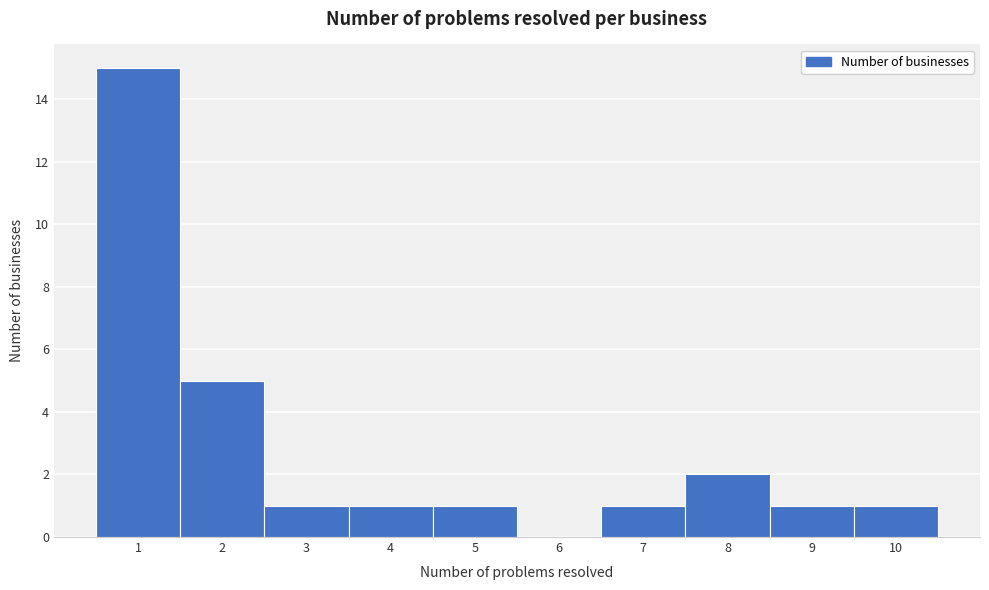

Reading left to right, transcribe this chart: for each bar, give the range it covers on the x-axis and its height. The values are not printed on the chart, so give them approximately, as read against the axis.

0.5 to 1.5: 15
1.5 to 2.5: 5
2.5 to 3.5: 1
3.5 to 4.5: 1
4.5 to 5.5: 1
5.5 to 6.5: 0
6.5 to 7.5: 1
7.5 to 8.5: 2
8.5 to 9.5: 1
9.5 to 10.5: 1